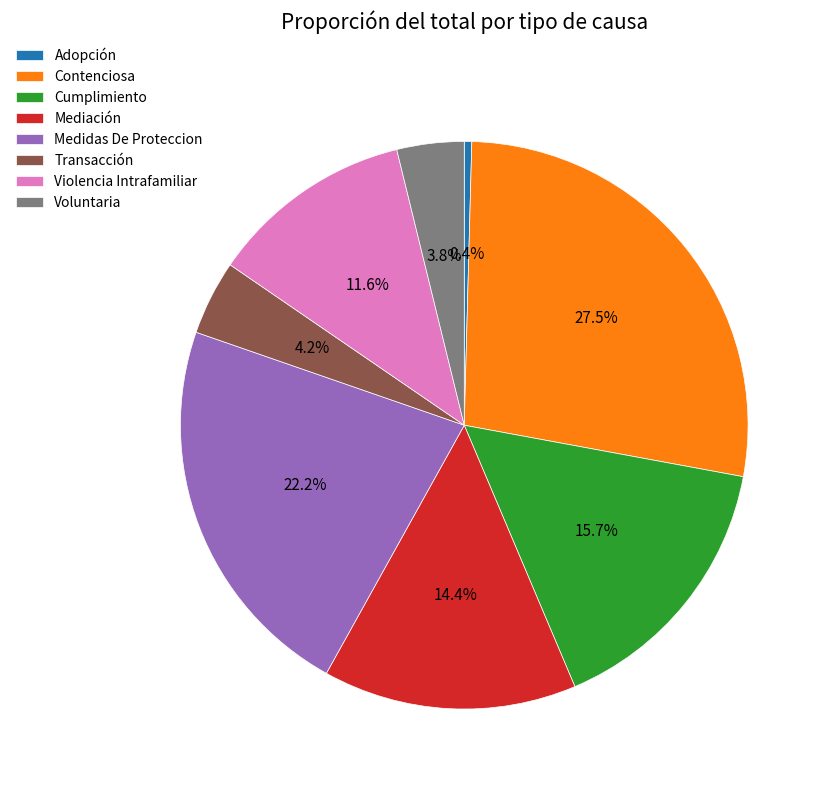

Approximately how many times larger is the value at Contenciosa compared to Medidas De Proteccion?

1.2